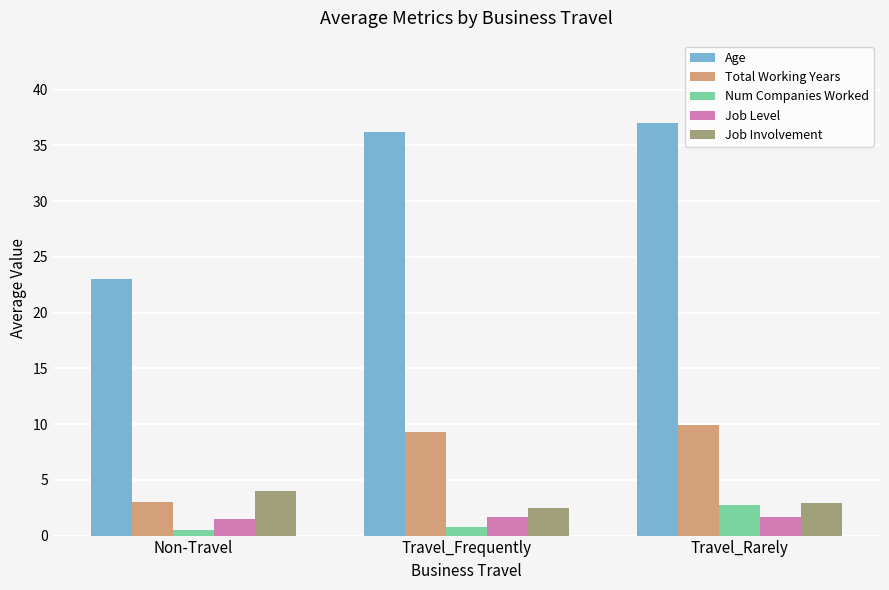

What is the label of the 3rd bar from the left?

Travel_Rarely